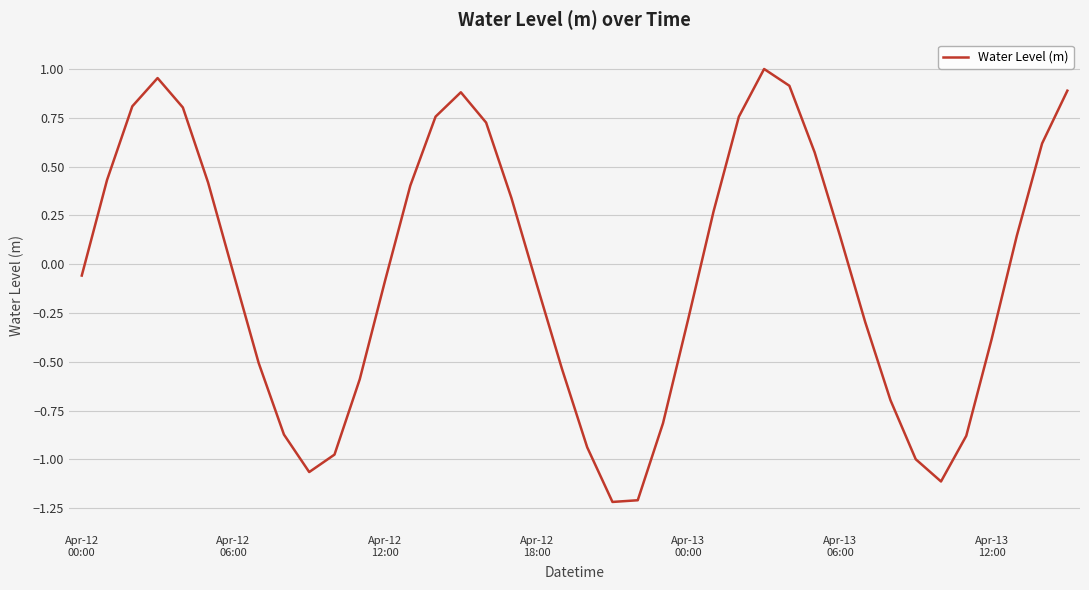

What is the minimum value shown in the chart?

-1.2